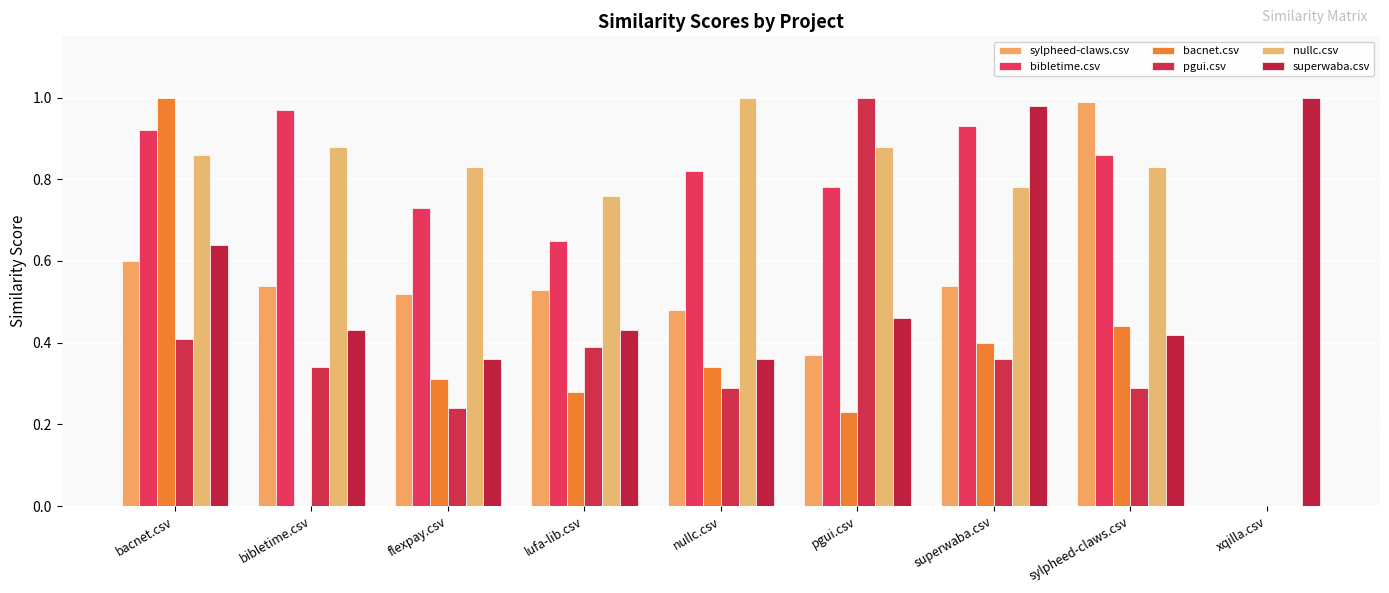

At which category is the sum across all series the highest?

bacnet.csv